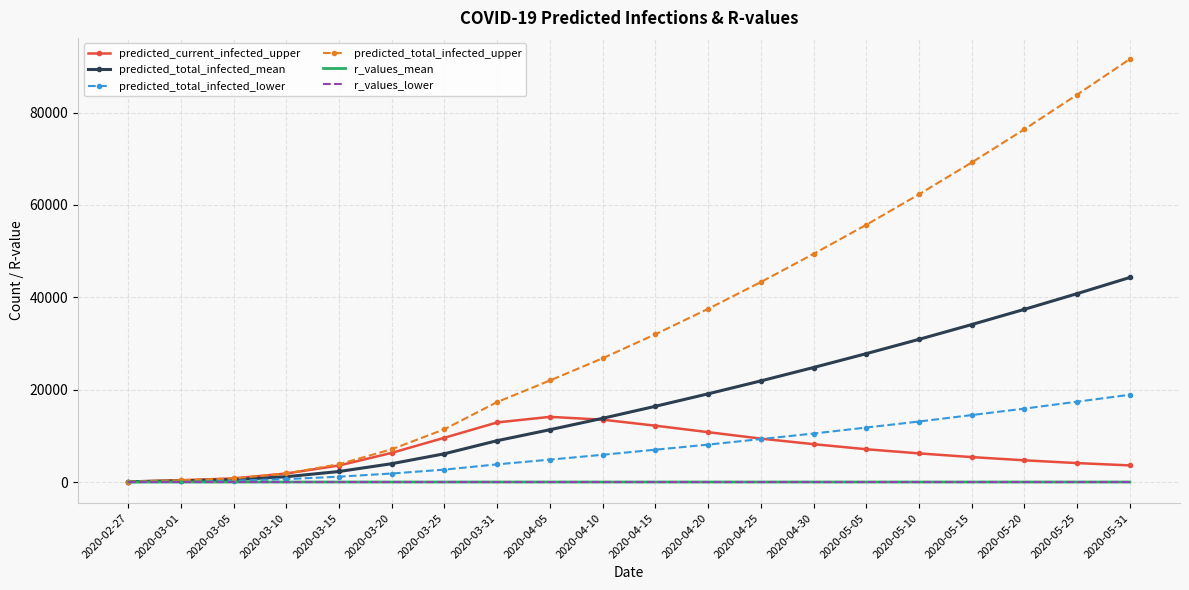

Which series changed the most between 2020-04-10 and 2020-05-31?

predicted_total_infected_upper